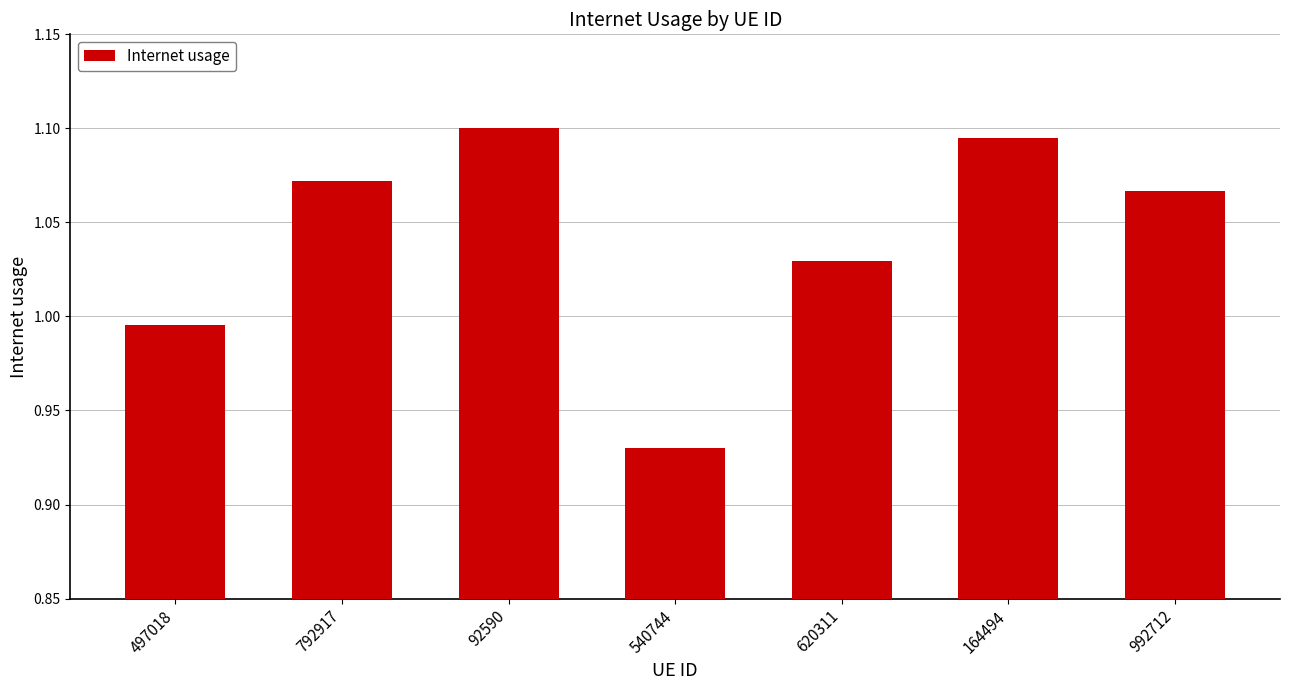

What is the sum of the values at 92590 and 992712?

2.2